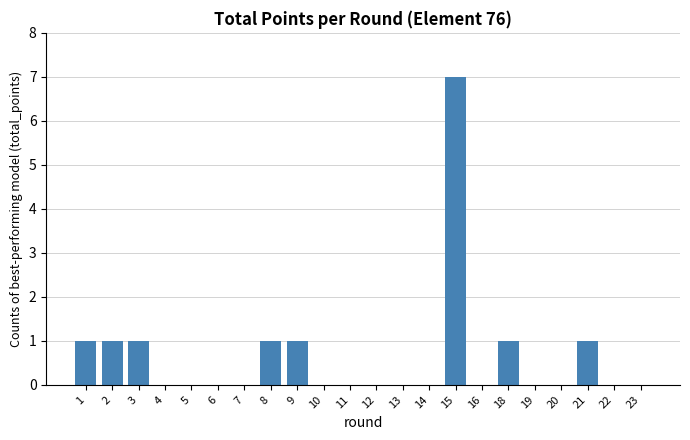

True or false: the data shows 0 at 14.

True